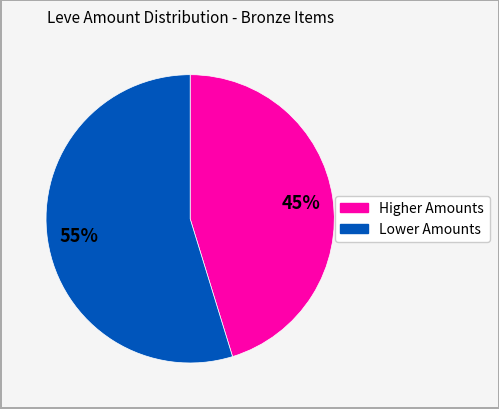

To the nearest percent, what is the average slice percentage?

50%